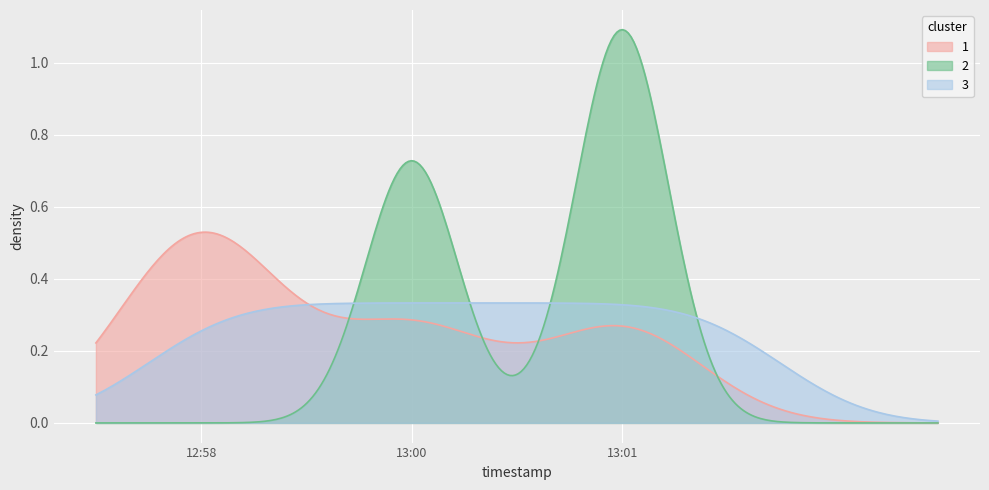

Is it true that 2 equals 1 at 2019-02-01 12:58:00?

False